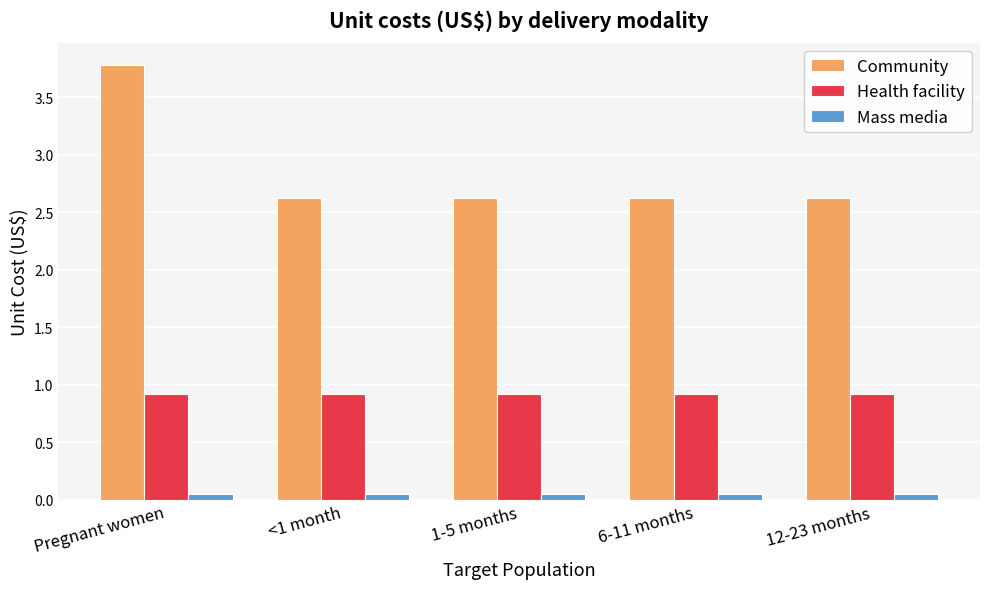

At which category is the sum across all series the highest?

Pregnant women